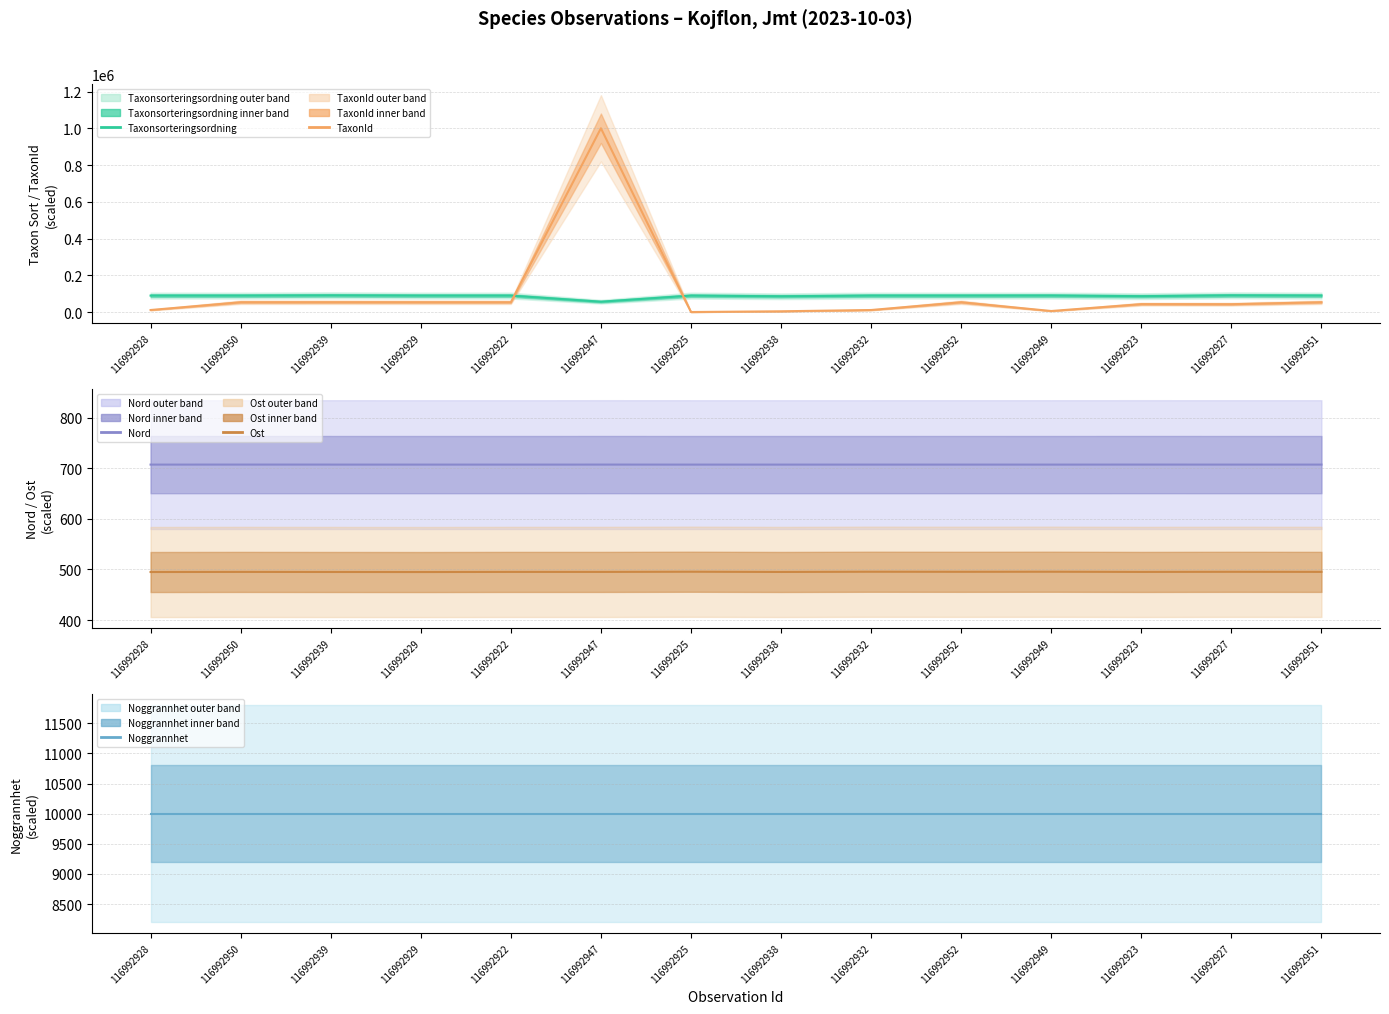

What is the greatest value displayed?

1001090.0